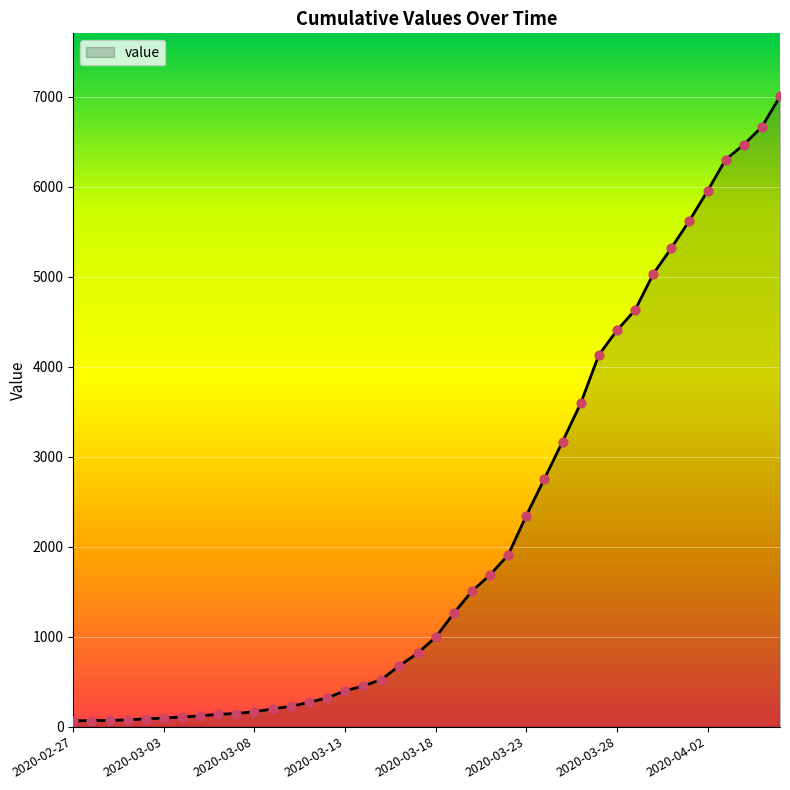

What is the difference between the maximum and minimum values?

6939